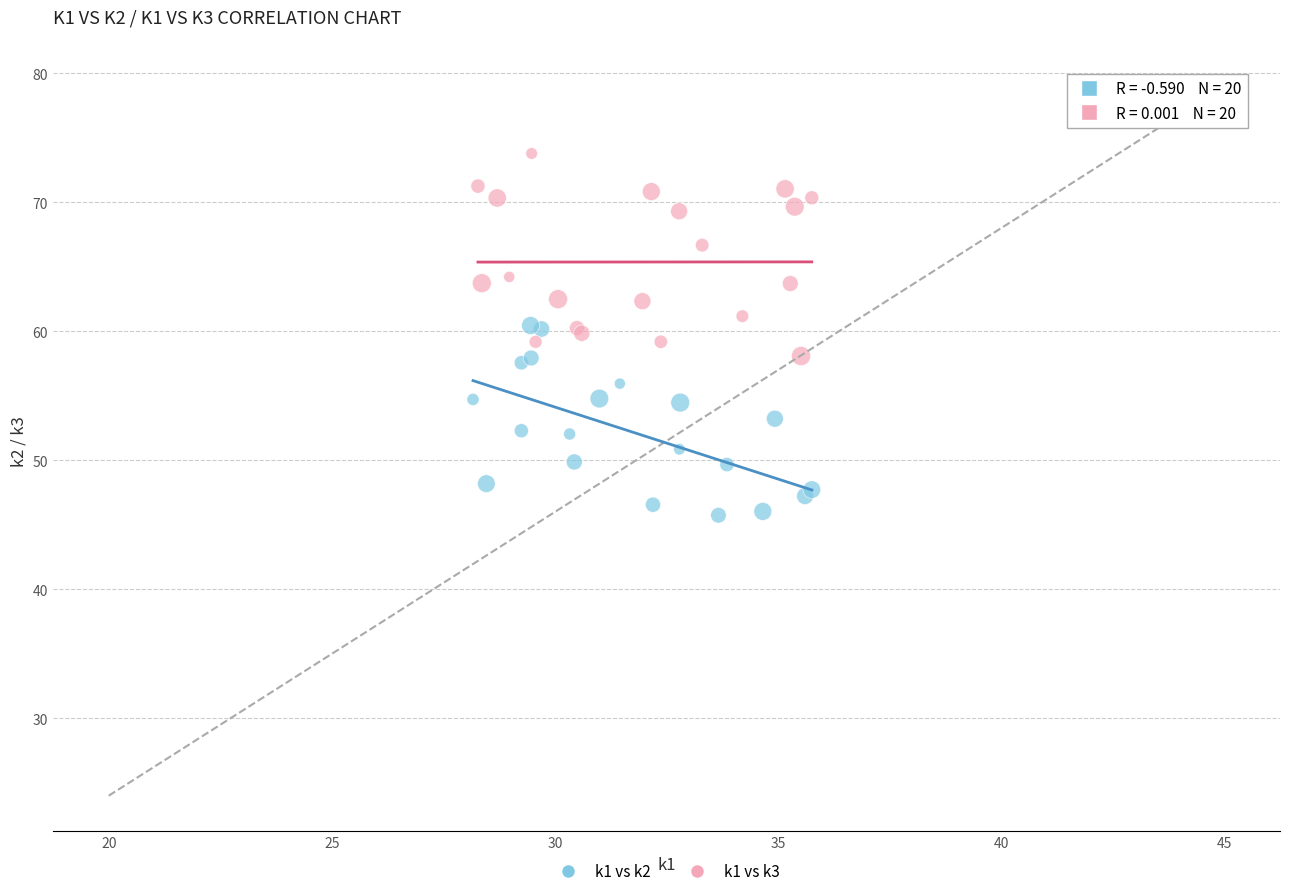

What are all the series names shown in the legend?

k1 vs k2, k1 vs k3